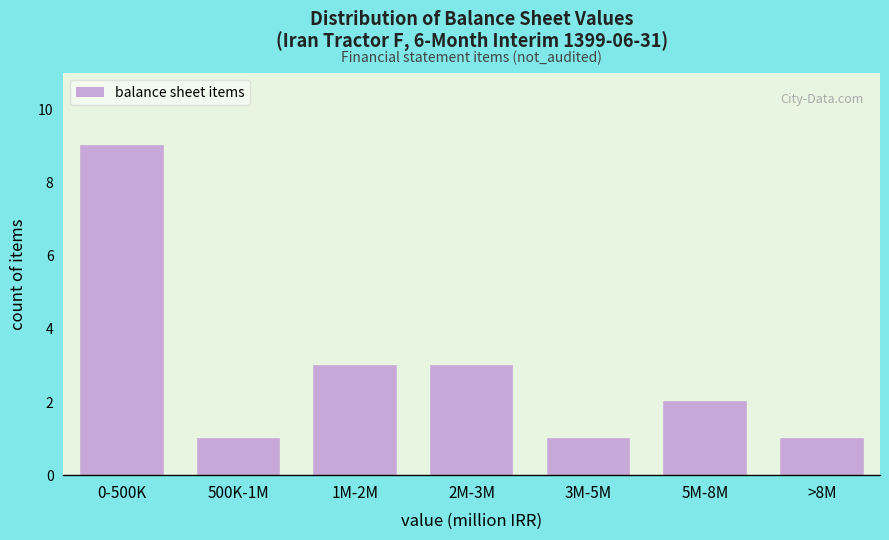

Reading left to right, list all the values displayed in this chart.

0-500K=9	500K-1M=1	1M-2M=3	2M-3M=3	3M-5M=1	5M-8M=2	>8M=1